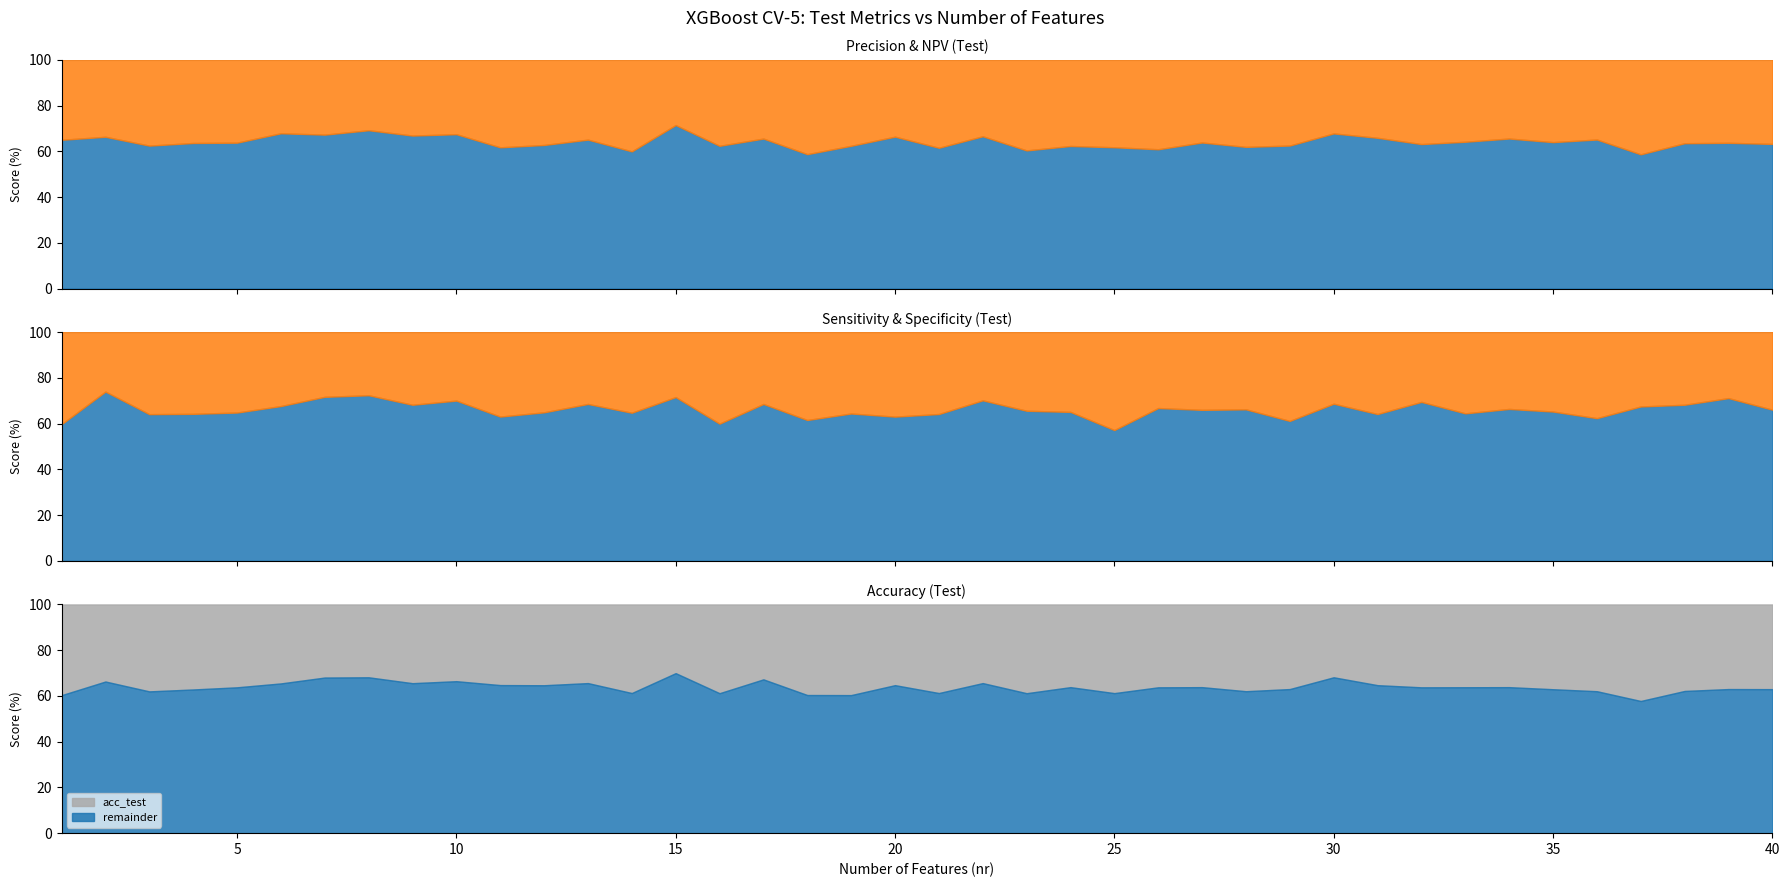

At which category is the sum across all series the highest?

15